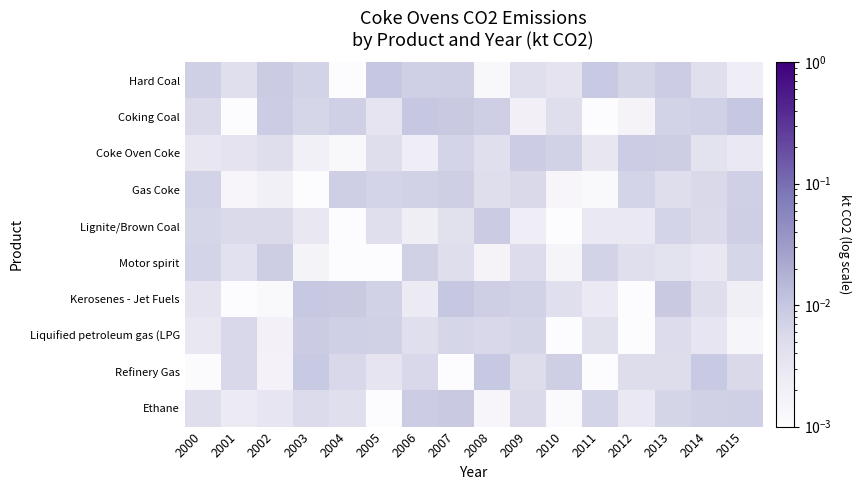

At how many categories does at least one series exceed 0?

16